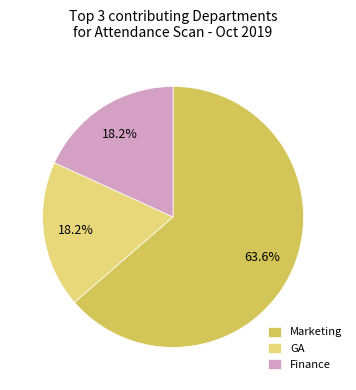

Combined, do Marketing and GA account for over 50%?

Yes